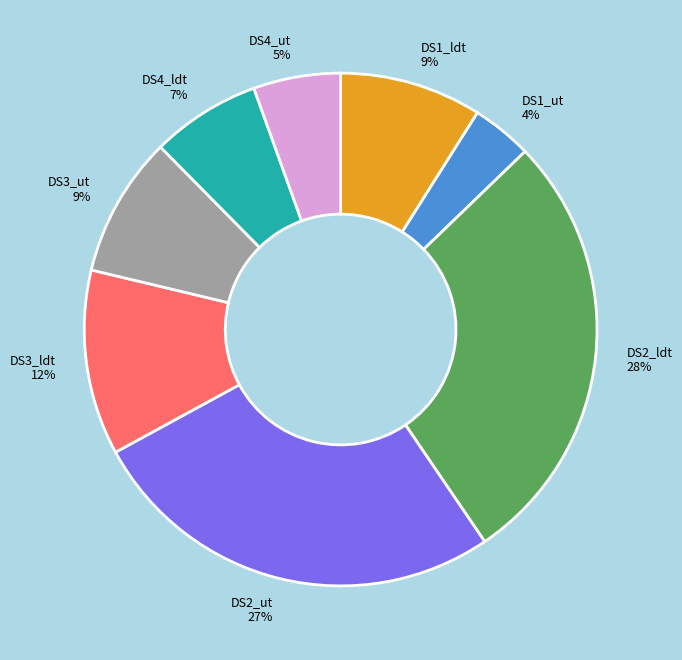

Approximately how many times larger is the value at DS2_ldt compared to DS1_ldt?

3.1